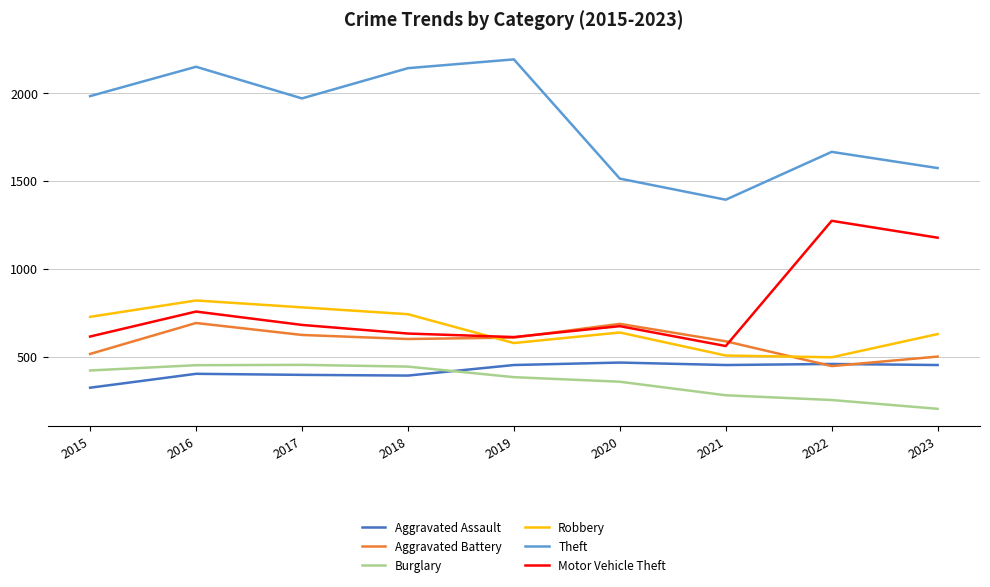

What is the difference between the maximum and minimum values in the Aggravated Assault series?

143